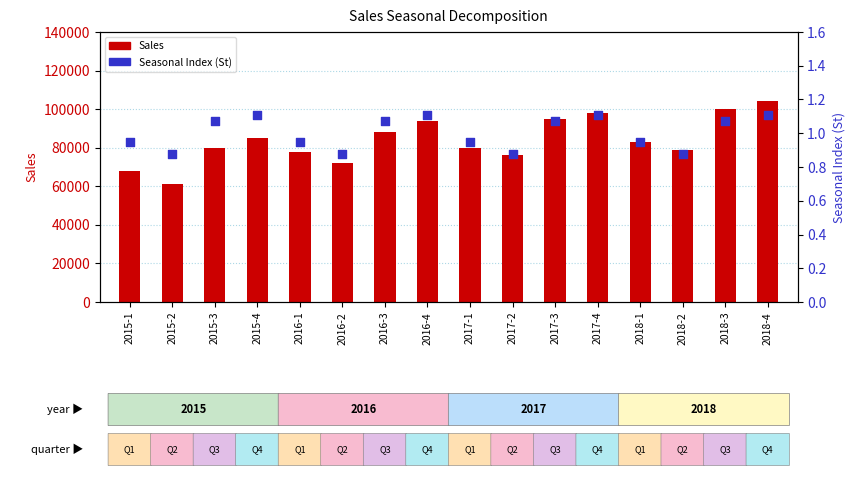

What are all the series names shown in the legend?

Sales, Seasonal Index (St)